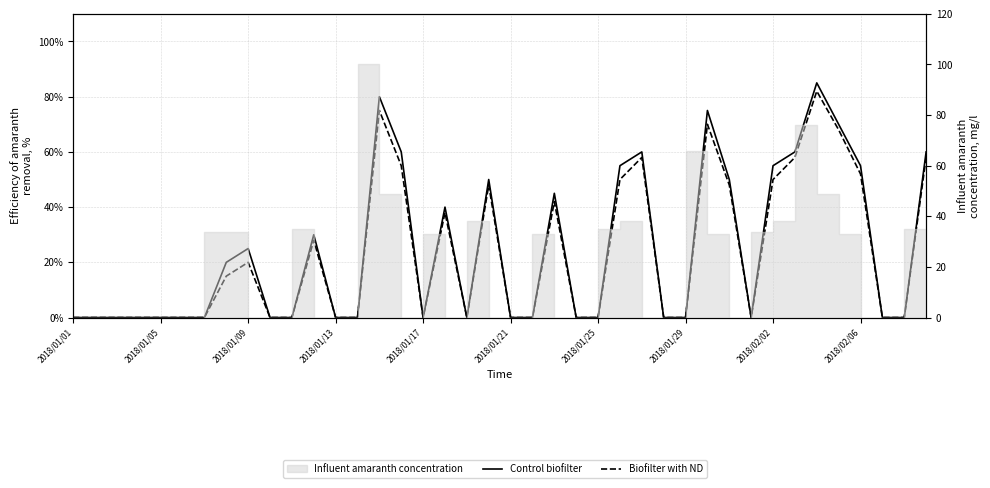

True or false: Control biofilter and Biofilter with ND intersect in this chart.

False